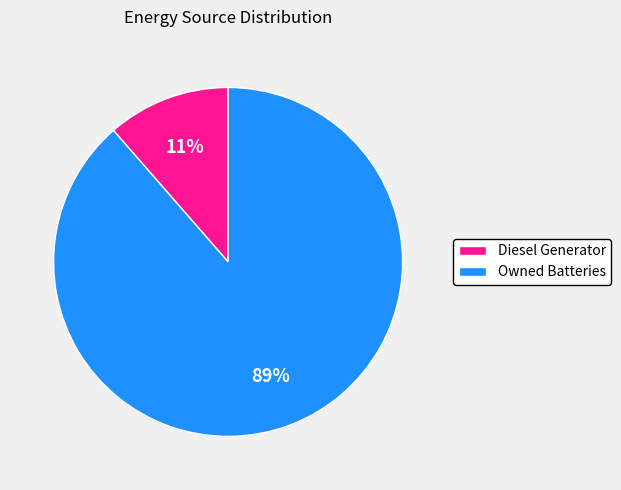

Count the number of slices in the pie.

2